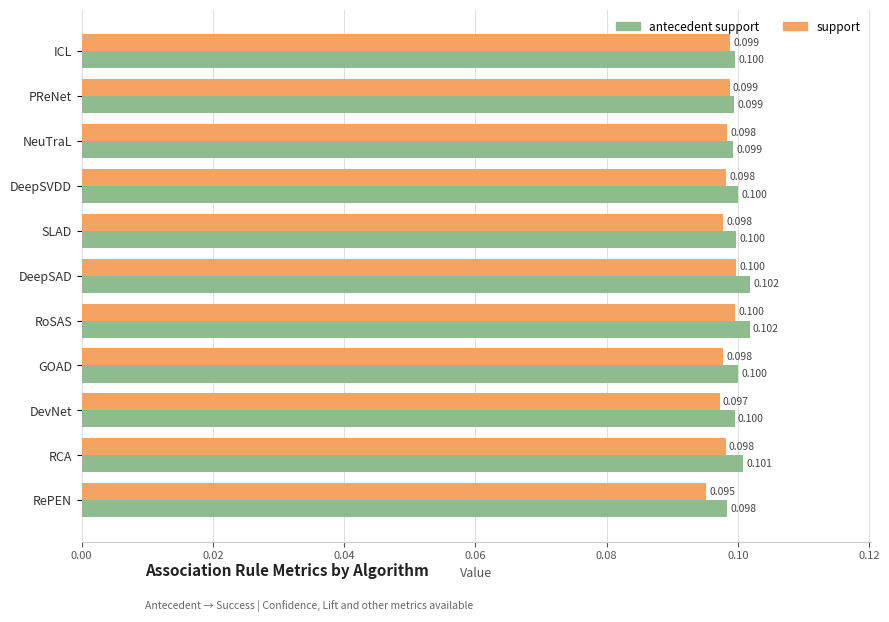

List the series in order of their peak value, highest first.

antecedent support, support